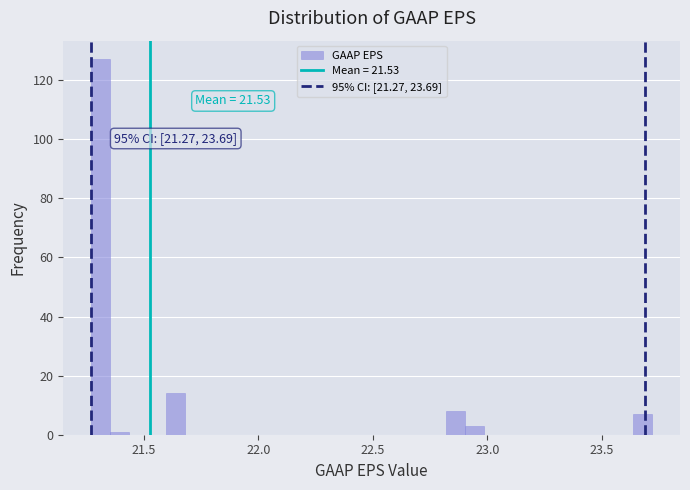

Read against the x-axis, roughly where is the centre of the tallest bar?

21.30